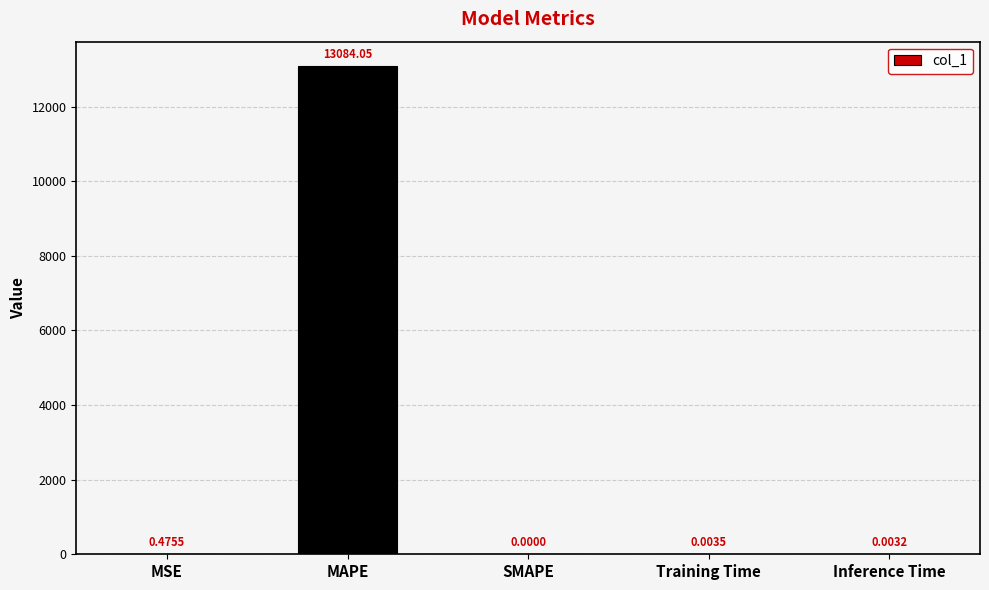

Where is the data nearest to the value 6542?

MSE